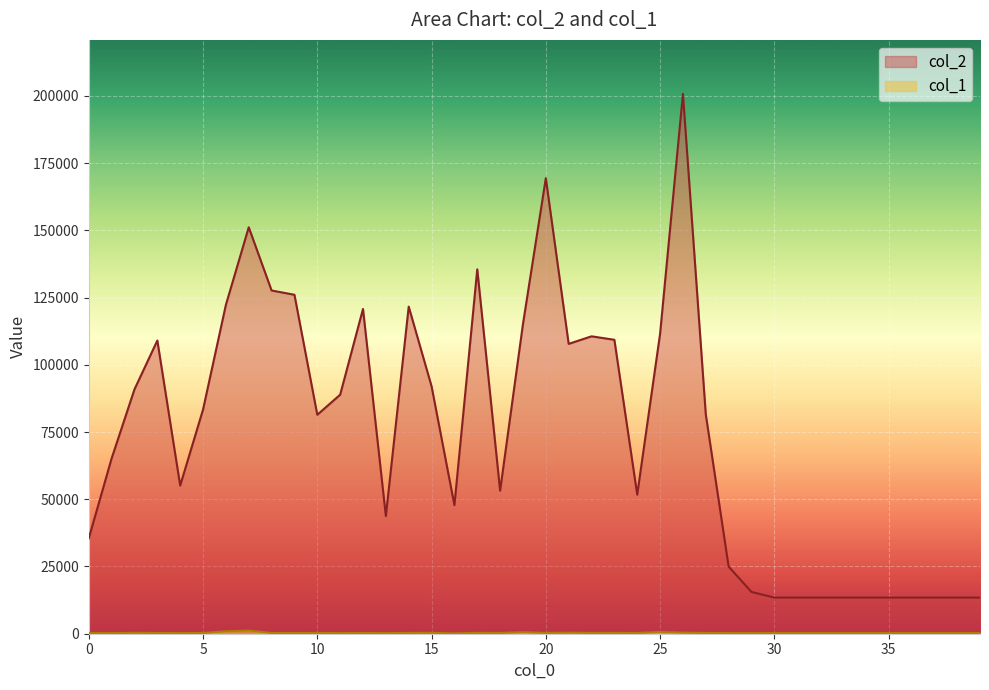

At how many categories does at least one series exceed 76303?

21